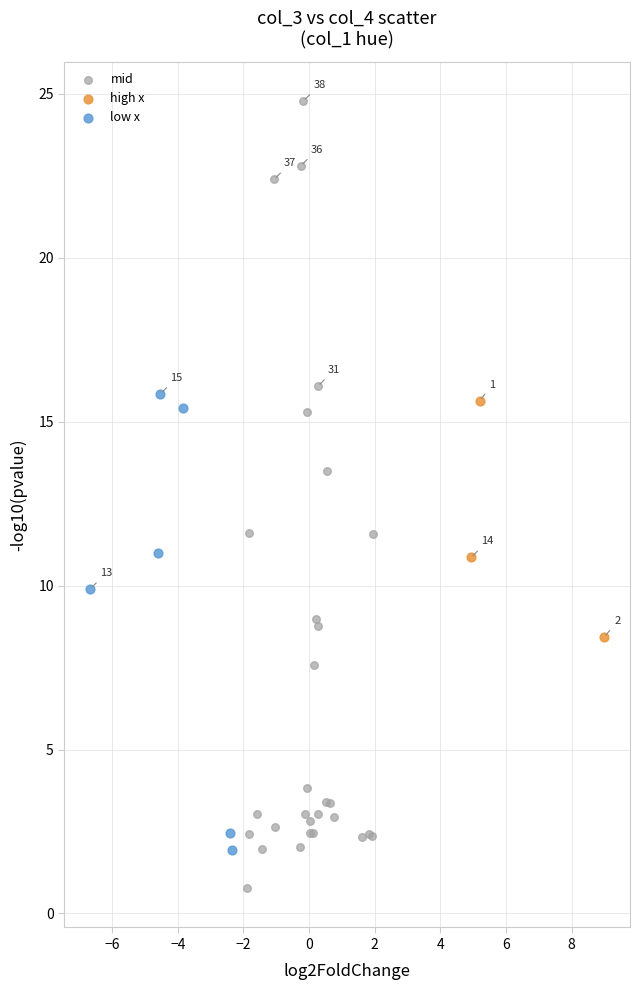

Which series contains the lowest Y value?

mid